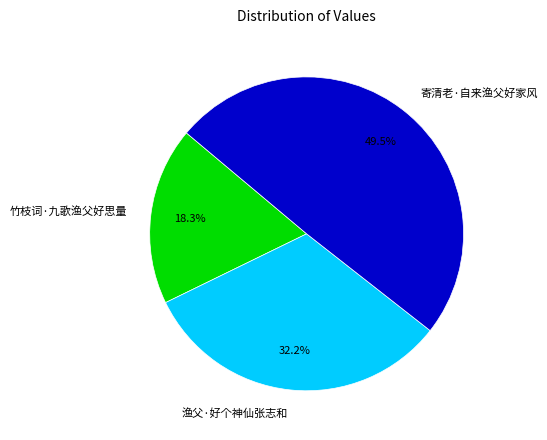

Between 渔父·好个神仙张志和 and 寄清老·自来渔父好家风, which is larger?

寄清老·自来渔父好家风